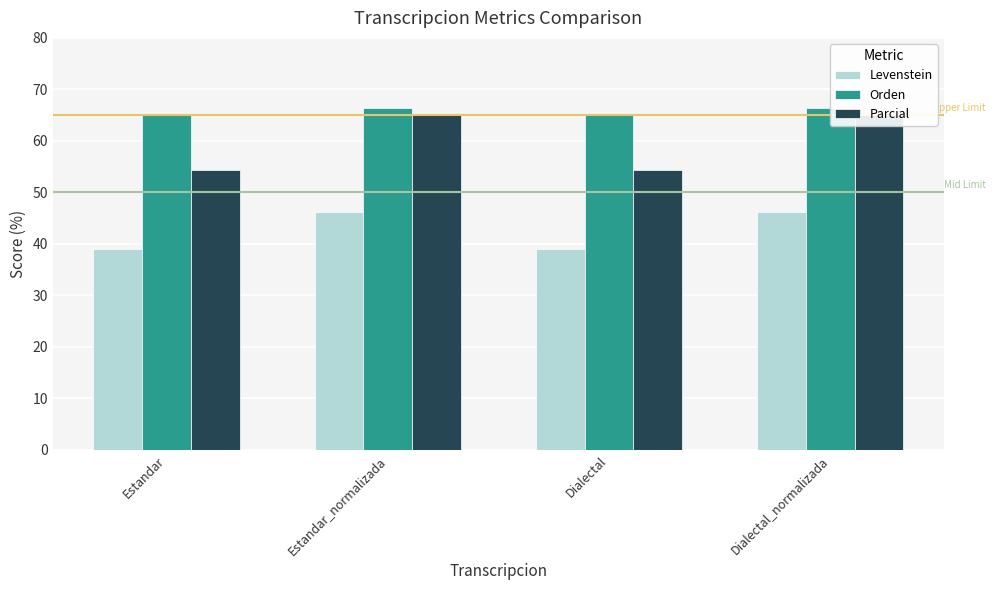

At how many categories does at least one series exceed 47?

4